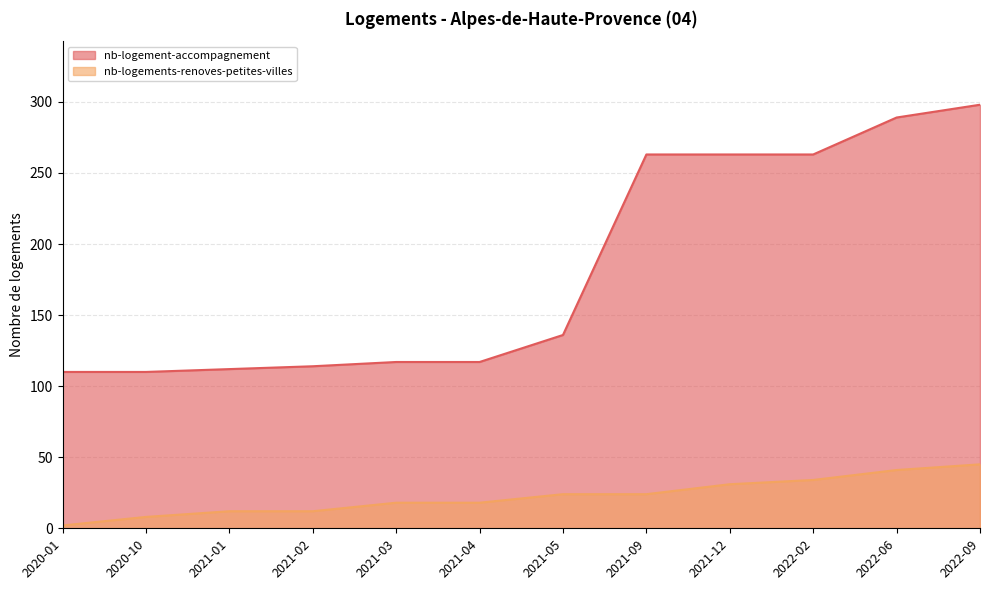

Which category has the lowest value in the nb-logement-accompagnement series?

2020-01